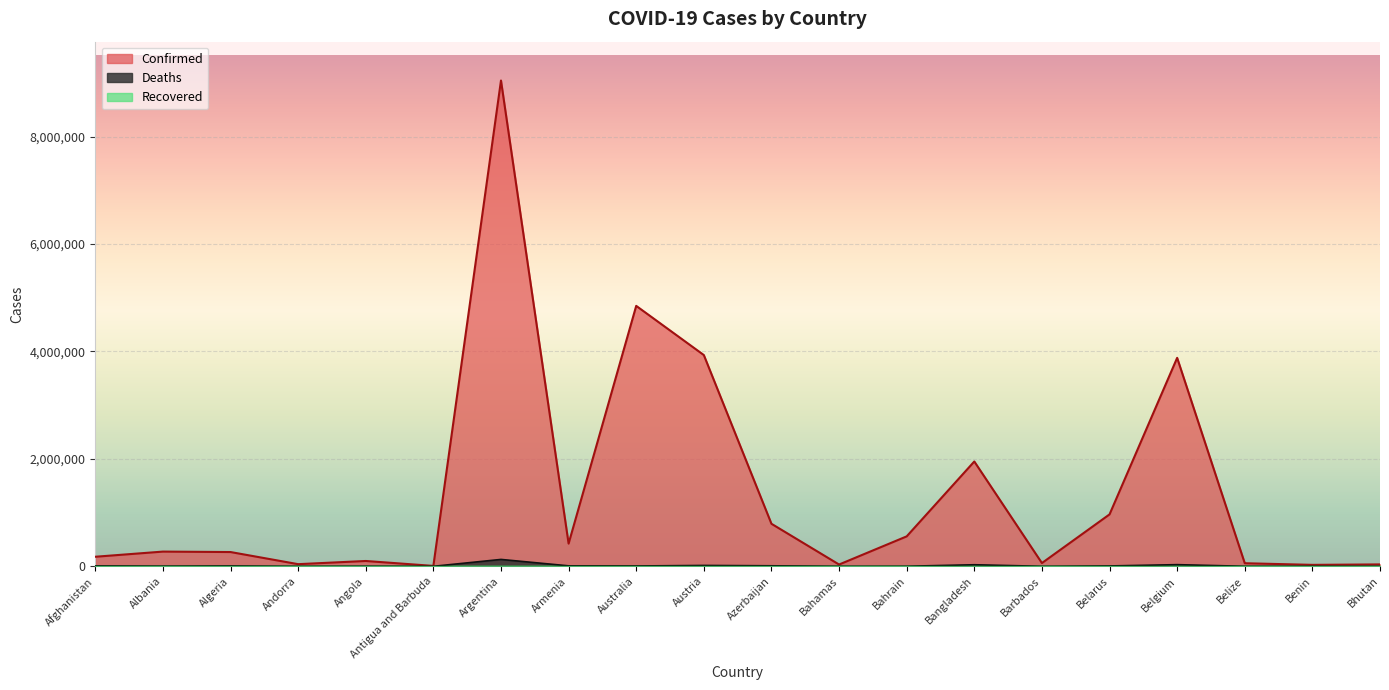

Is it true that Deaths equals 6462 at Australia?

True